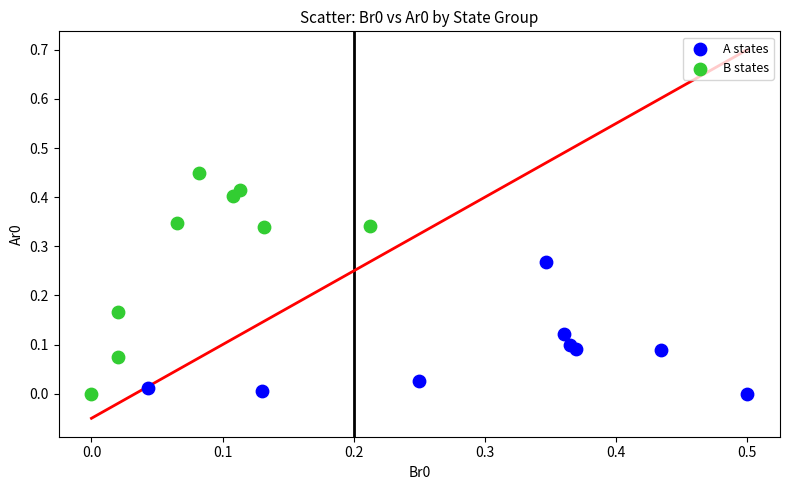

Which series reaches the maximum Y coordinate?

B states